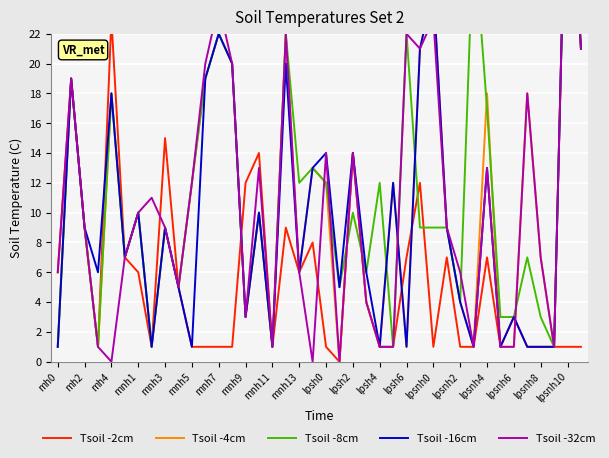

True or false: Tsoil -2cm has a value of 2 at 23.

False